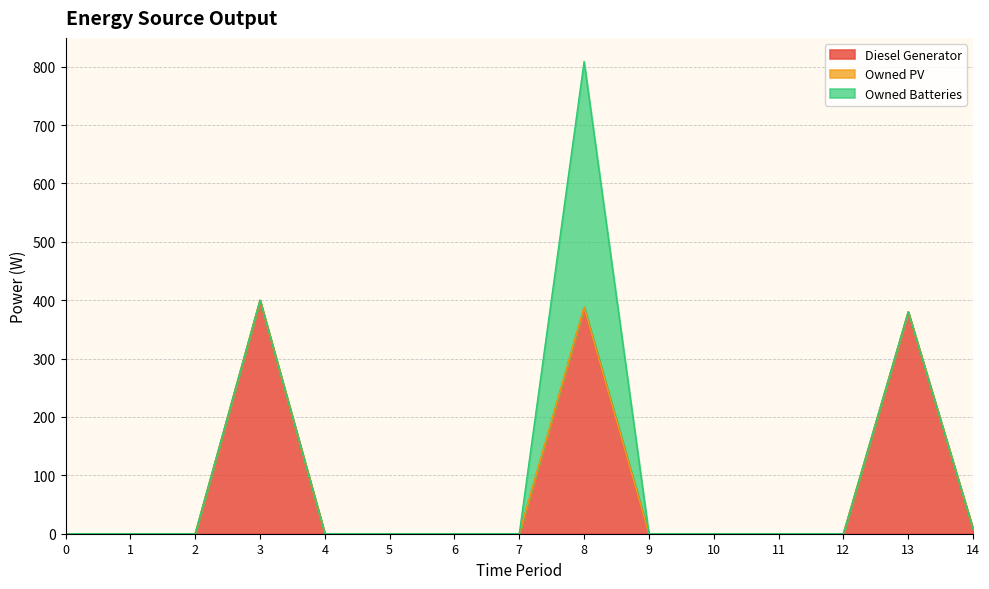

Reading right to left, what are all the values shown in this chart?

Diesel Generator: 8	380	0	0	0	0	388	0	0	0	0	400	0	0	0
Owned PV: 0	0	0	0	0	0	0	0	0	0	0	0	0	0	0
Owned Batteries: 0	0	0	0	0	0	421	0	0	0	0	0	0	0	0